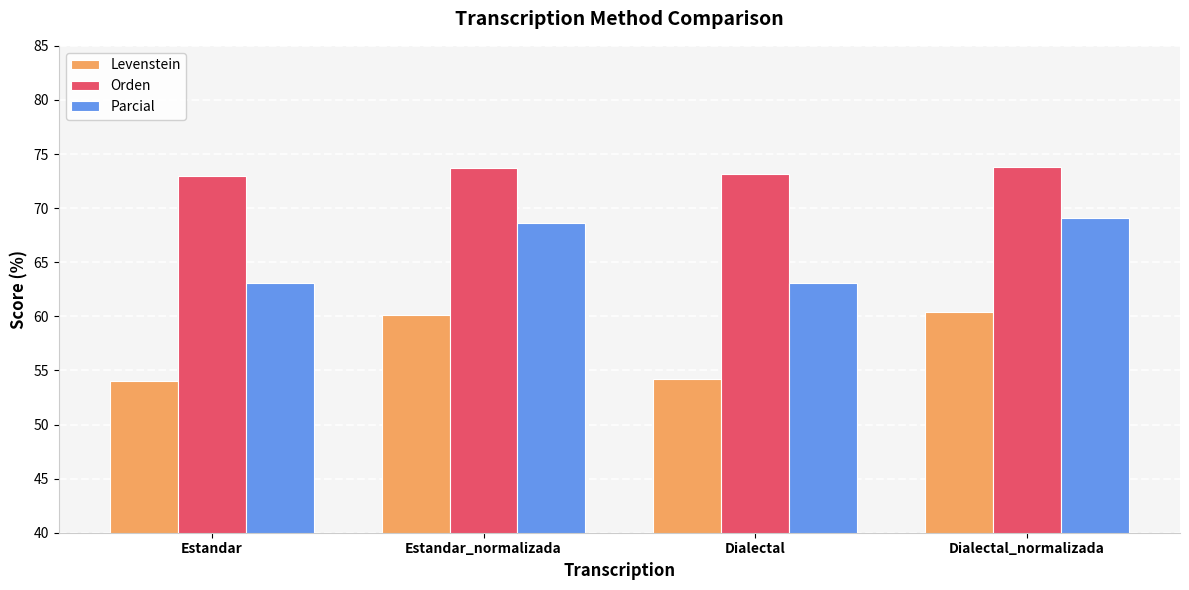

At Estandar, list the series in order from smallest to largest.

Levenstein, Parcial, Orden